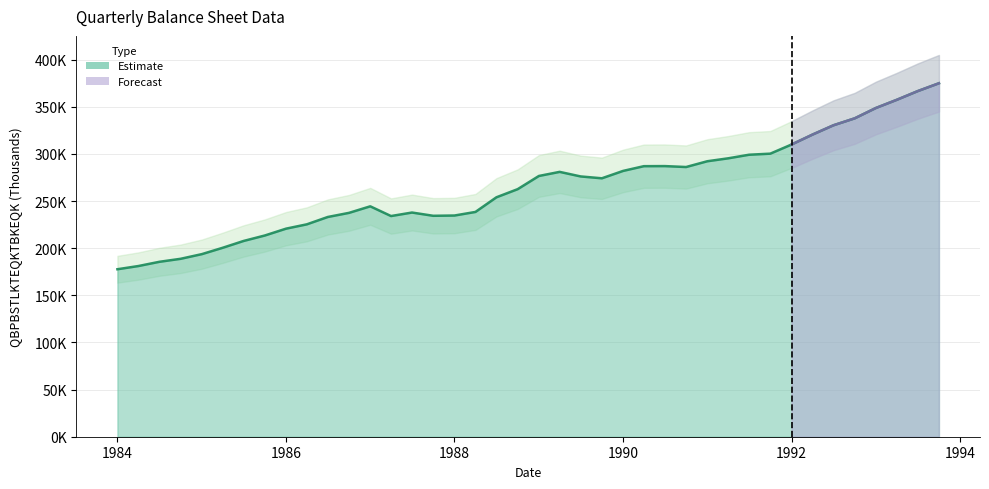

Reading left to right, extract all data points from this chart.

177695.6	181105.4	185597.0	188773.9	193733.3	200443.0	207708.0	213503.6	220757.0	225337.8	233146.7	237520.7	244452.5	234138.7	237860.0	234405.3	234692.1	238495.9	254042.8	262664.2	276658.7	281002.3	276157.8	274193.7	282027.0	287051.3	287132.5	286151.0	292275.7	295372.4	299189.2	300327.3	310004.9	320562.2	330461.1	337817.2	348807.1	357431.2	366686.8	375025.3